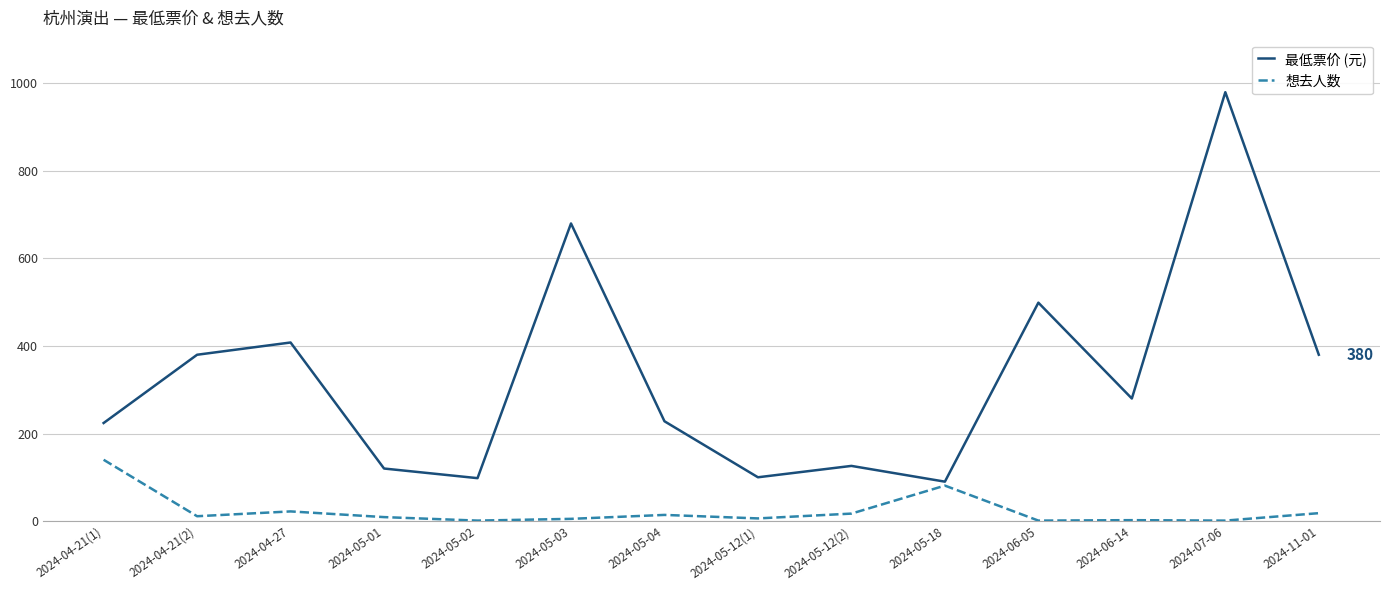

What is the average value of the 最低票价 (元) series?

328